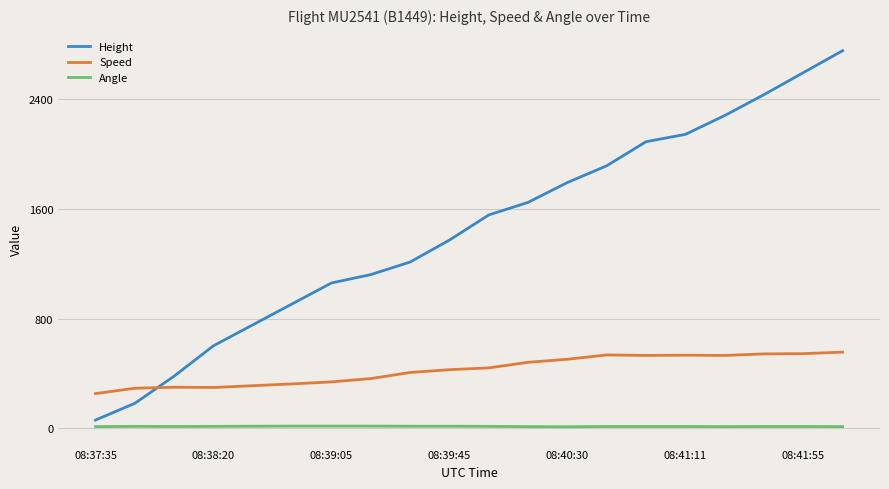

Which series has the widest spread of values?

Height